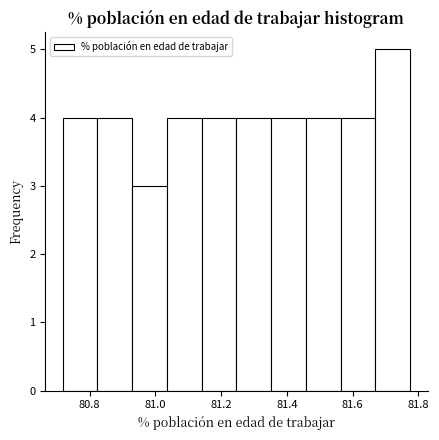

Reading left to right, list every bar in this chart as the range it spans on the x-axis followed by its height. Neither the bar edges nor the heights are printed on the chart, so give them approximately, as read against the axes.

80.72 to 80.82: 4
80.82 to 80.92: 4
80.92 to 81.04: 3
81.04 to 81.14: 4
81.14 to 81.24: 4
81.24 to 81.36: 4
81.36 to 81.46: 4
81.46 to 81.56: 4
81.56 to 81.66: 4
81.66 to 81.78: 5